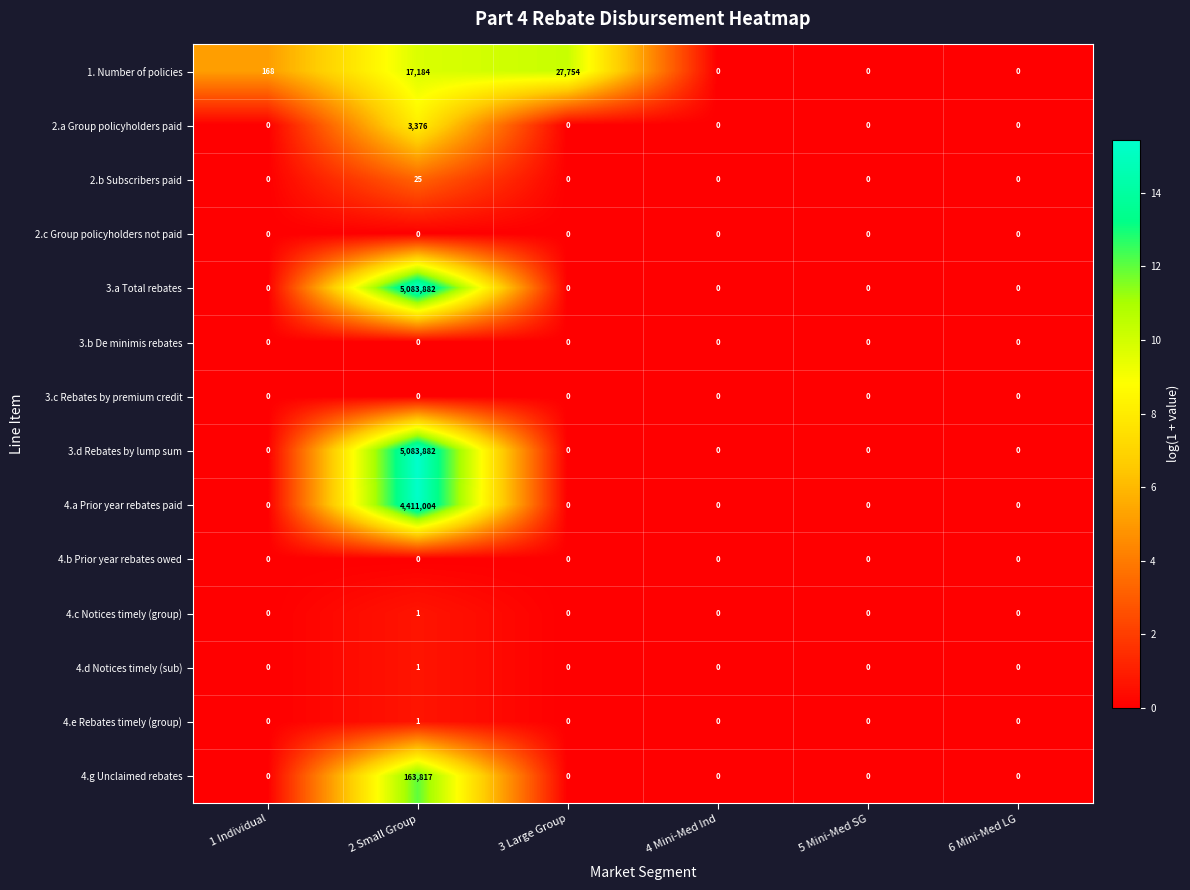

The value of 4.b Prior year rebates owed at 4 Mini-Med Ind is 0. True or false?

True